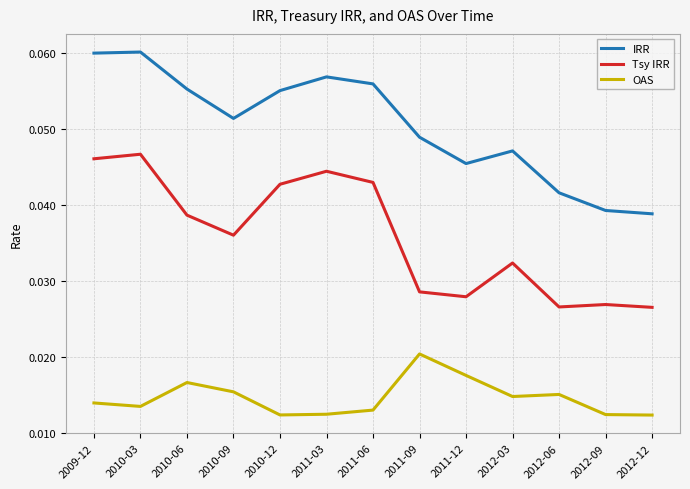

What position from the right is 2011-03?

8